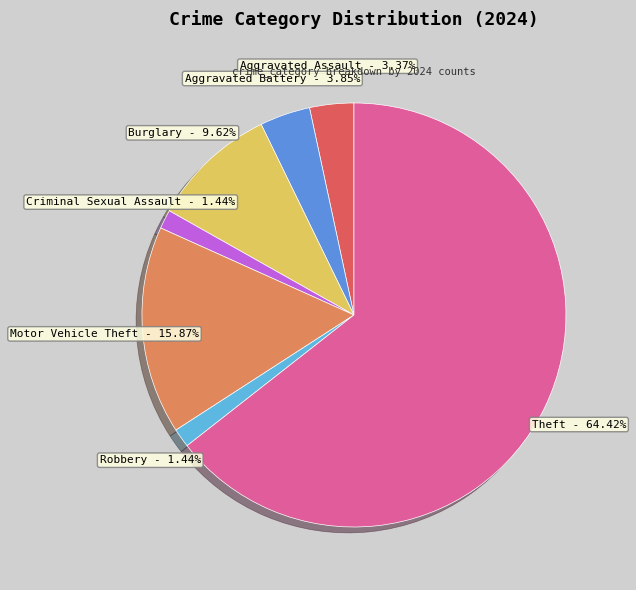

Does Motor Vehicle Theft account for over 50% of the chart?

No